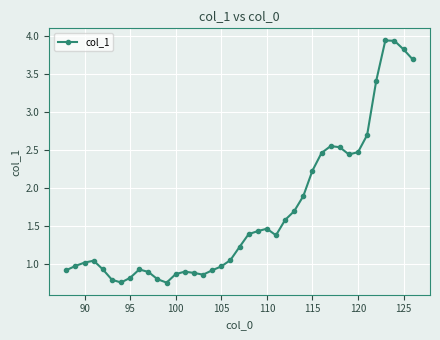

How many data points does each series have?

39